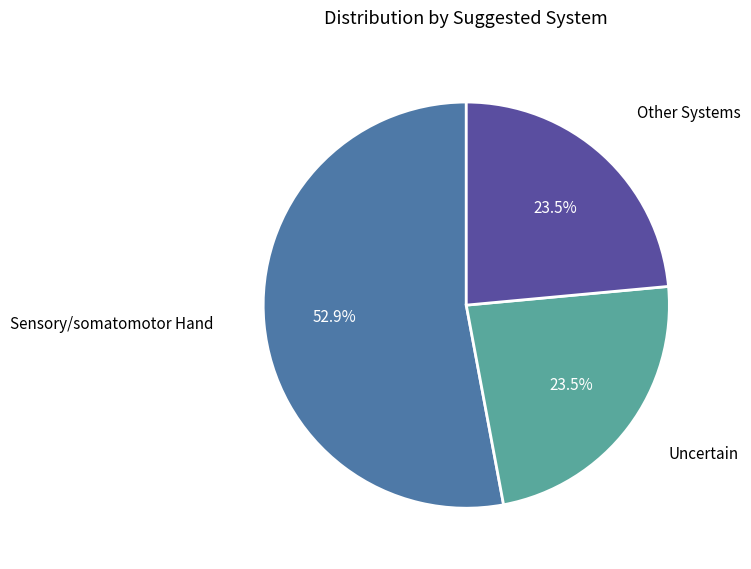

Does any single category account for the majority?

Yes